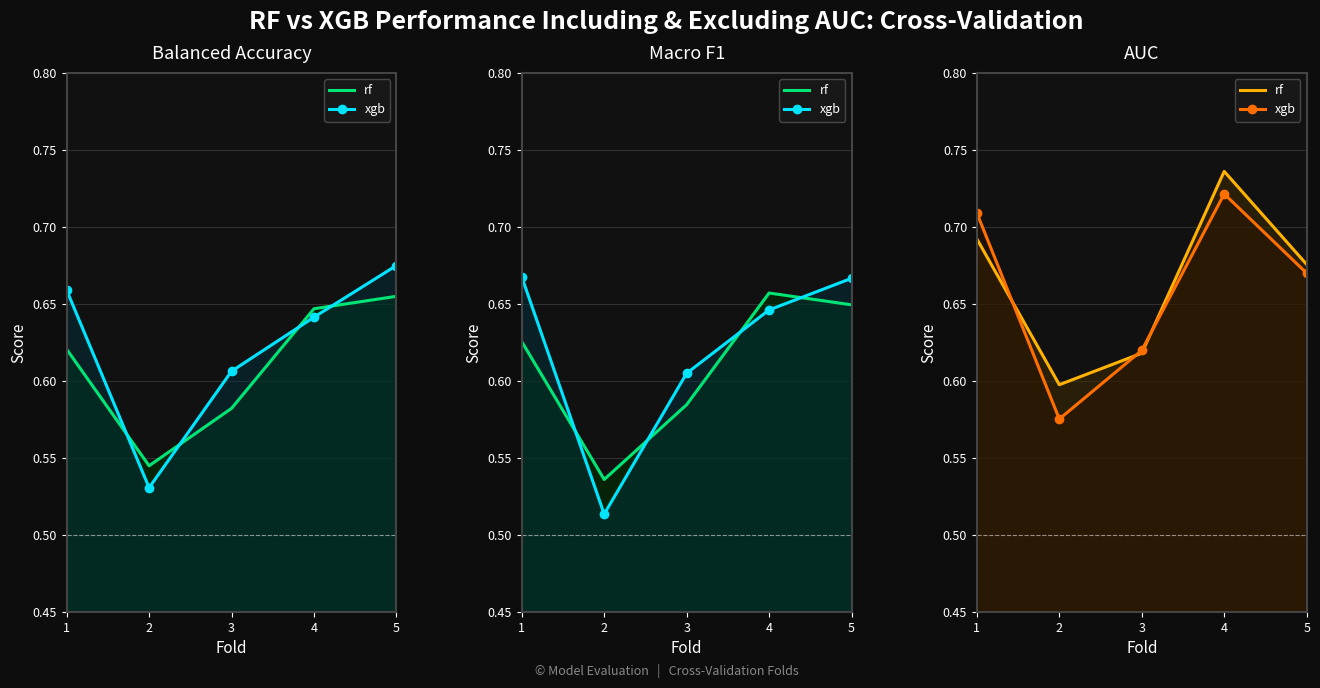

Between 1 and 4, which series saw the biggest shift?

rf